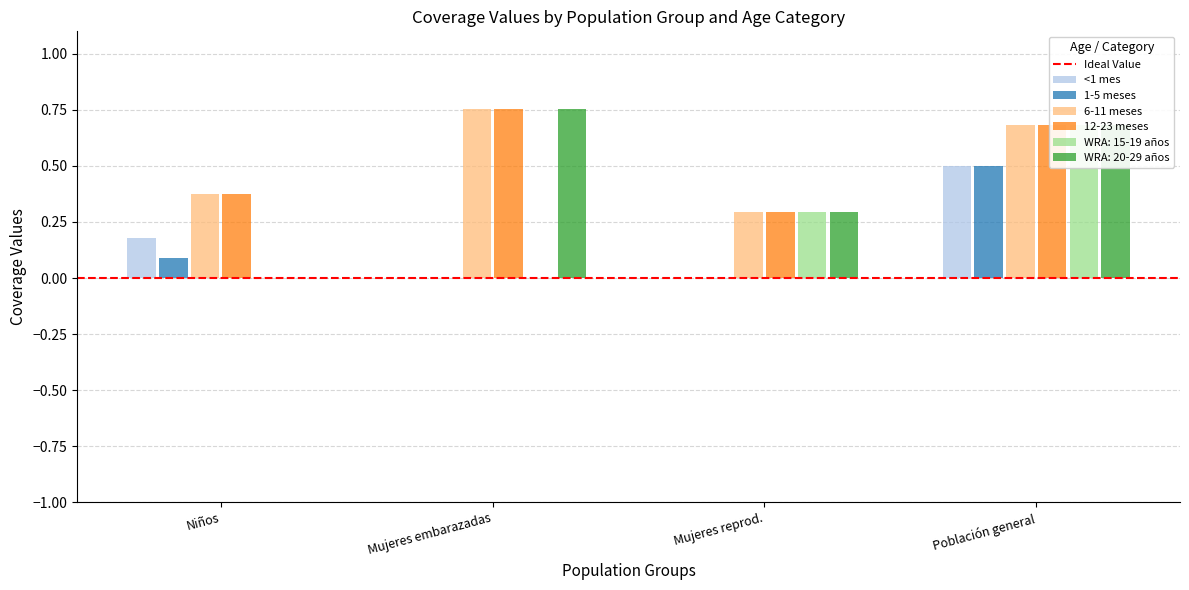

What is the sum of the WRA: 15-19 años values at Mujeres en edad reproductiva and Población general?

1.0